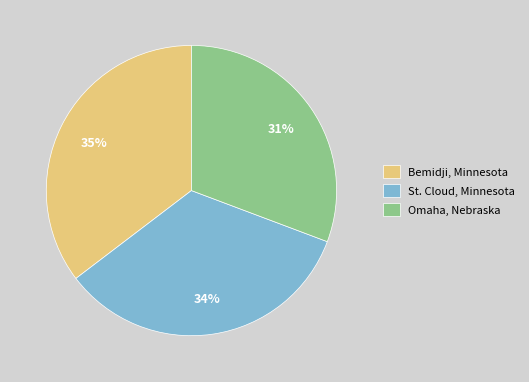

To the nearest percent, what portion does Bemidji, Minnesota represent?

35%